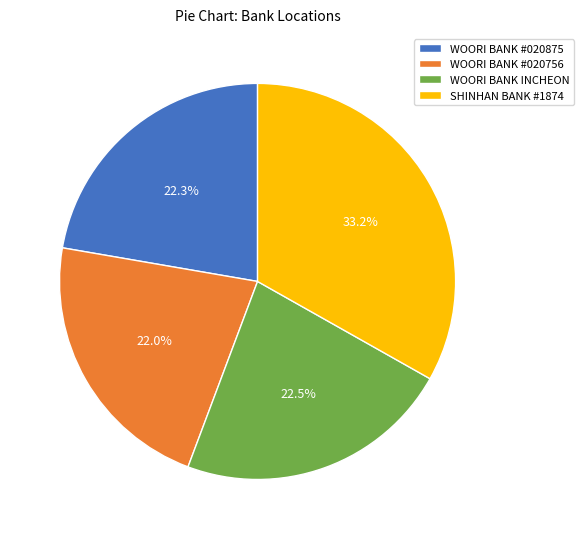

To the nearest percent, what is the average slice percentage?

25%